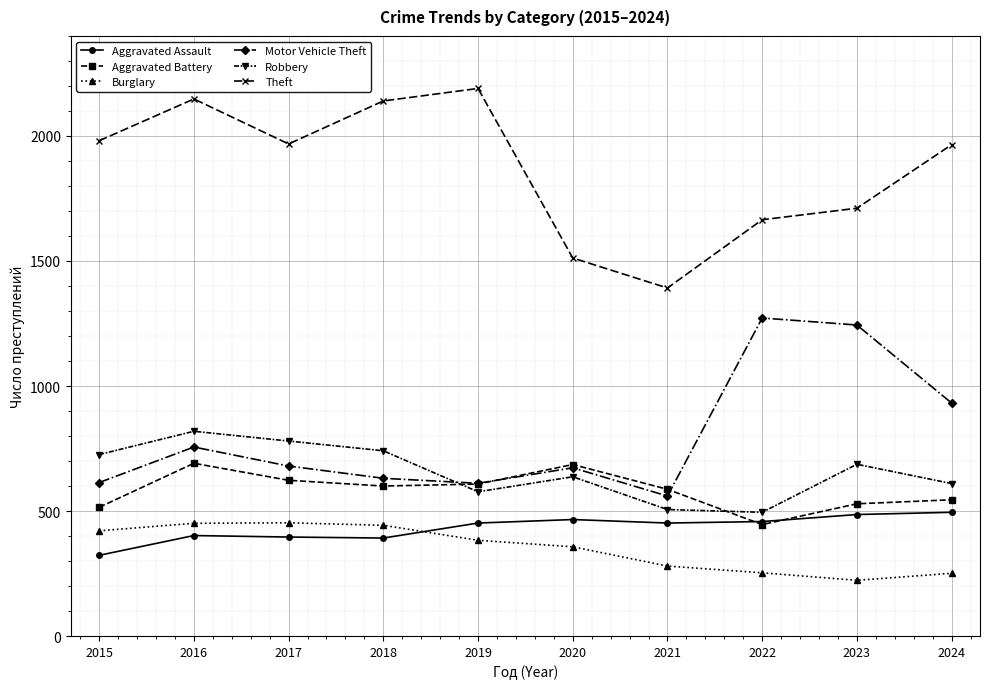

At which category does Theft reach its first local peak?

2016